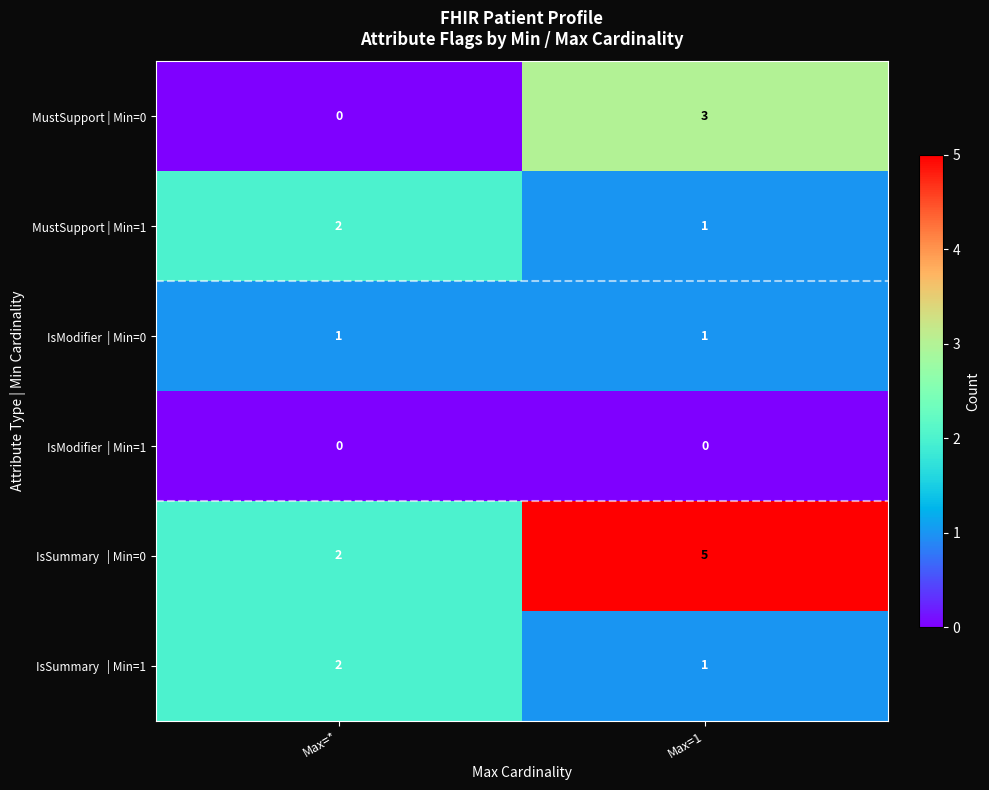

At which label does MustSupport | Min=1 reach its minimum?

Max=1